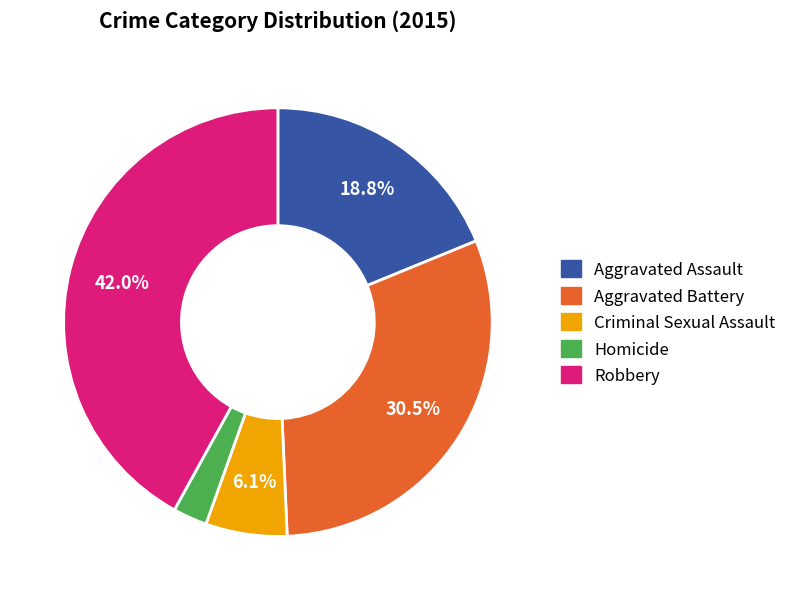

What is the smallest slice in the pie chart?

Homicide